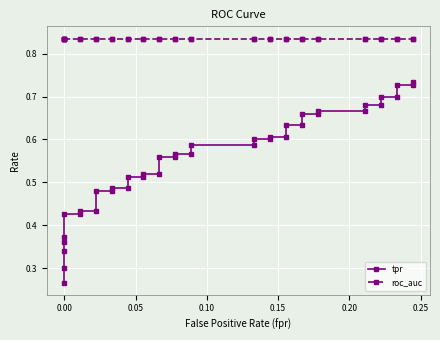

What is the greatest value displayed?

0.8